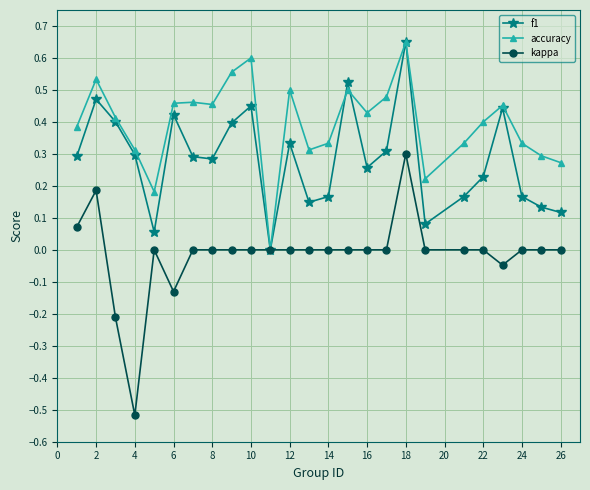

Which series has the largest range (max minus min)?

kappa